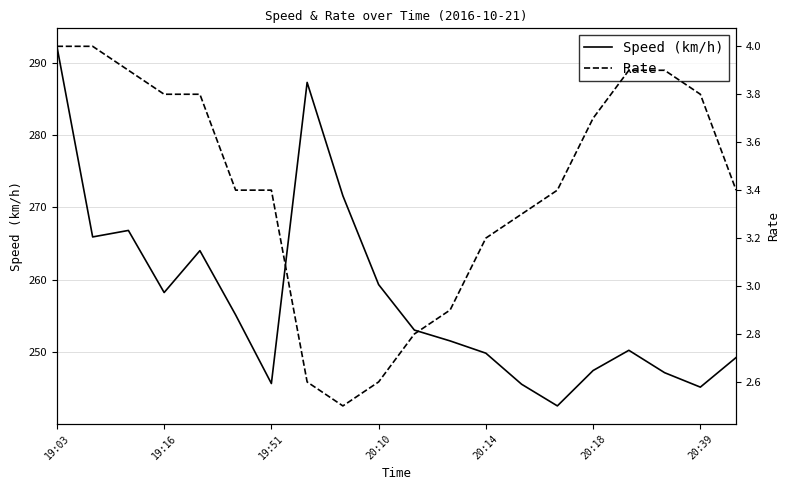

How many interior local valleys does the Rate series have?

1